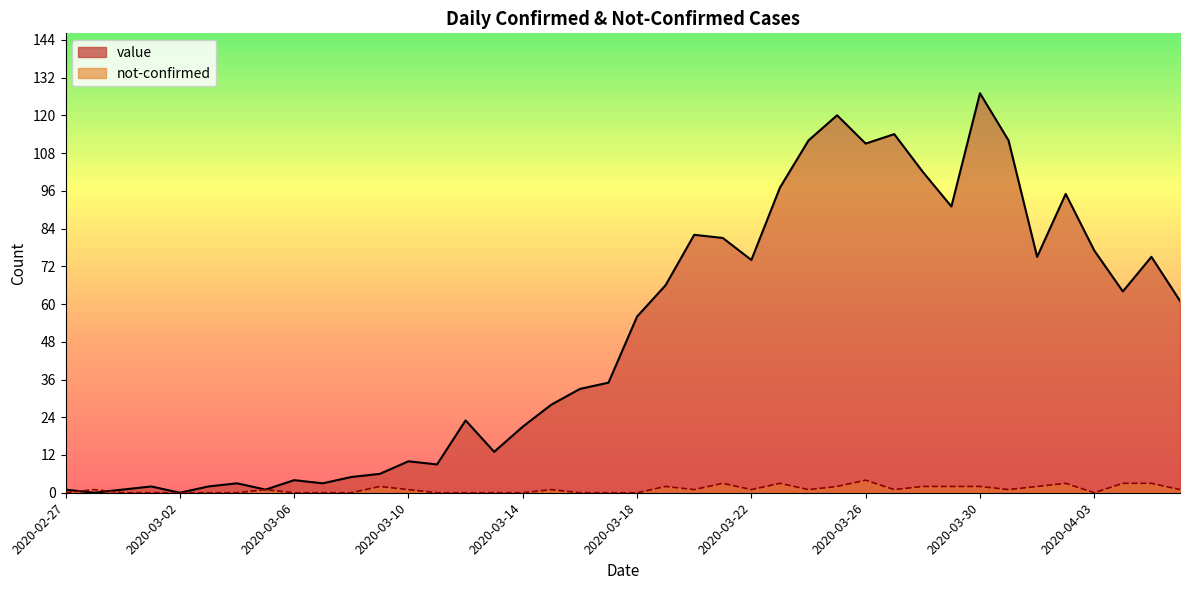

The not-confirmed series shows 1 at 2020-03-20. True or false?

True